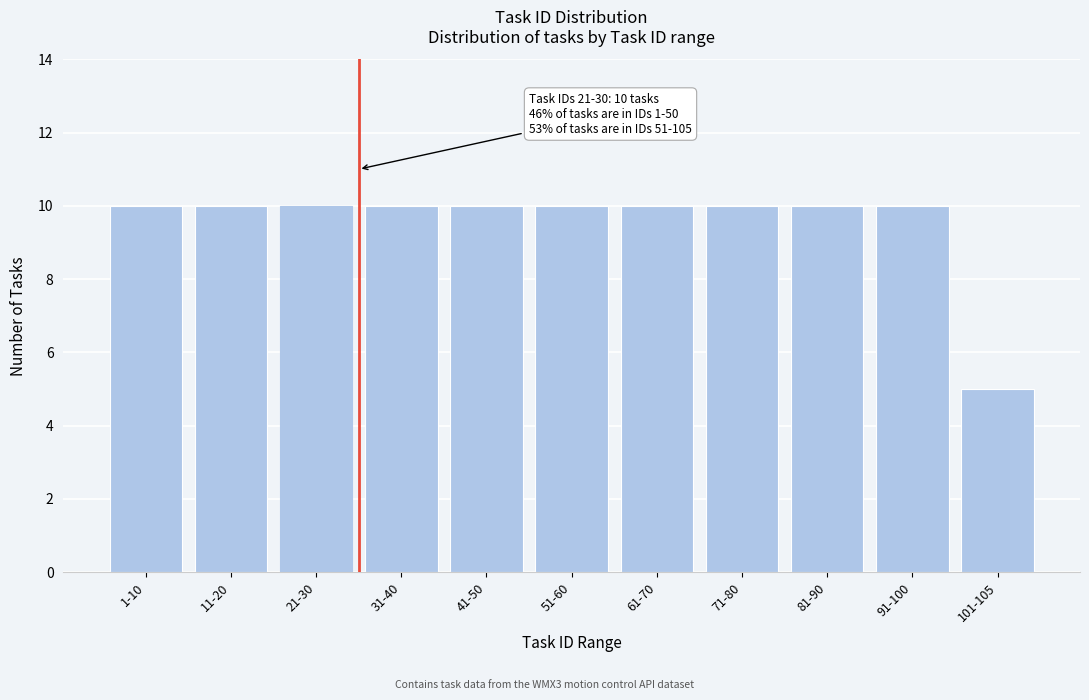

Reading right to left, what are all the values shown in this chart?

5	10	10	10	10	10	10	10	10	10	10